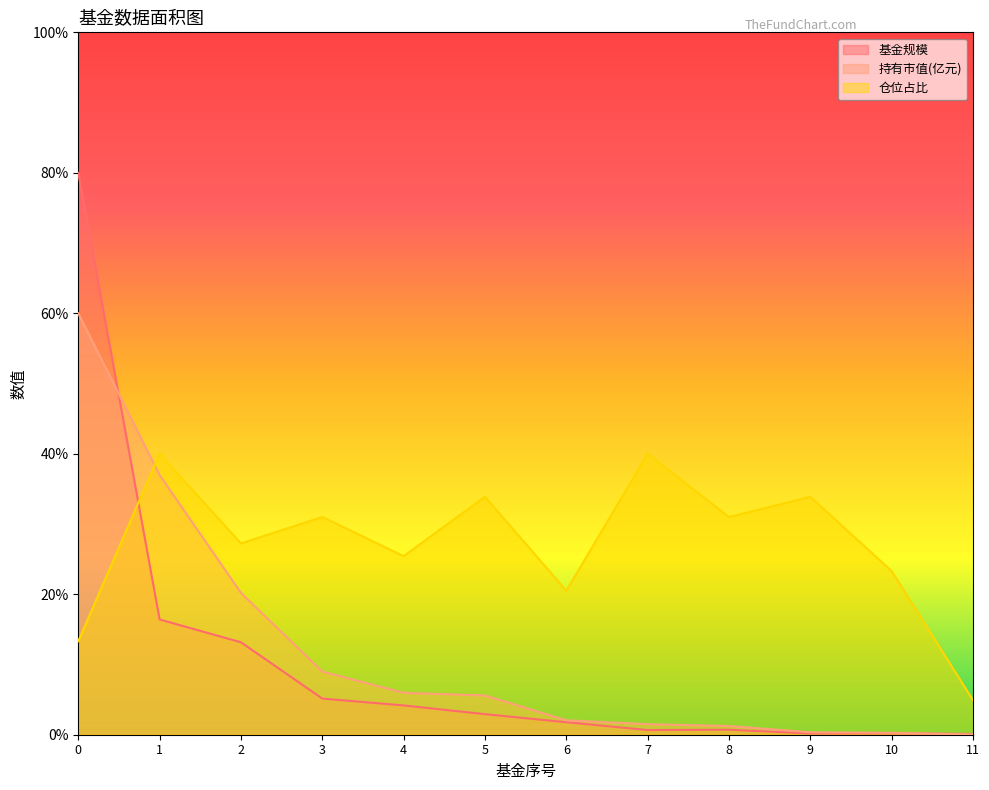

Where do 仓位占比 and 基金规模 first cross each other?

0 and 1